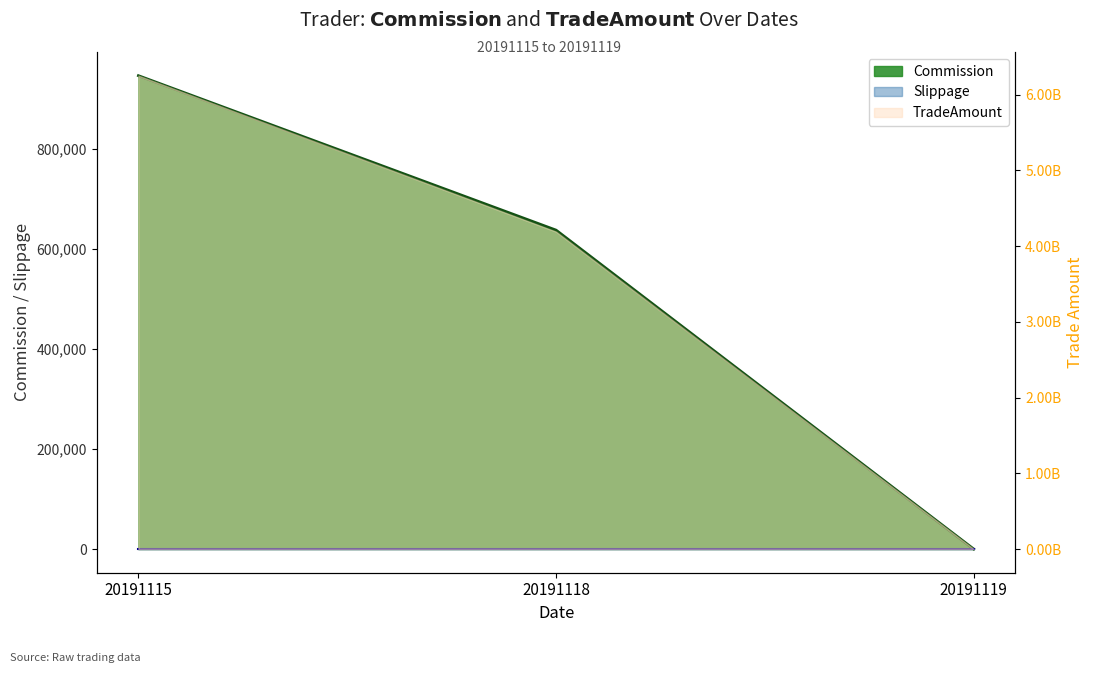

True or false: TradeAmount has a value of 3834510430.8 at 20191119.

False